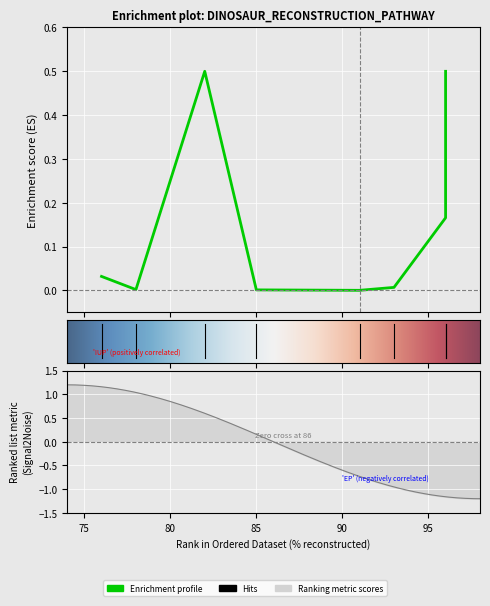

Which label corresponds to the largest value in the chart?

82